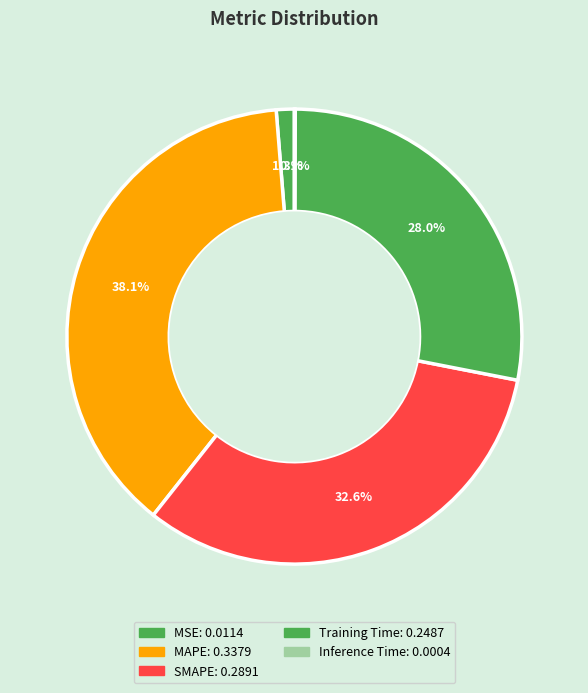

How many slices are in this pie chart?

5